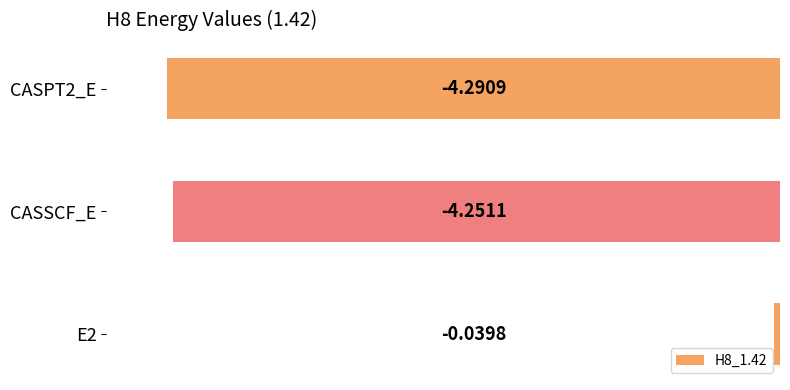

Which category has the lowest value across all series?

CASPT2_E